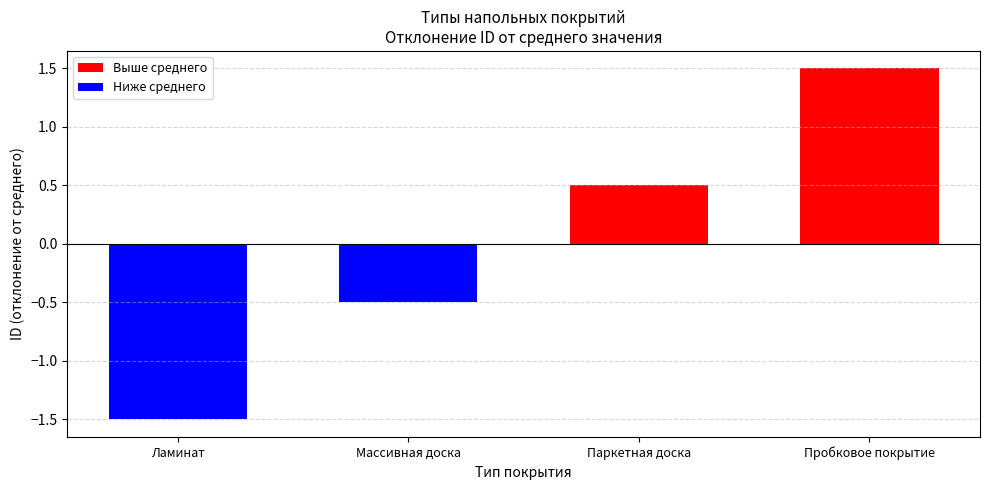

What is the greatest value displayed?

1.5